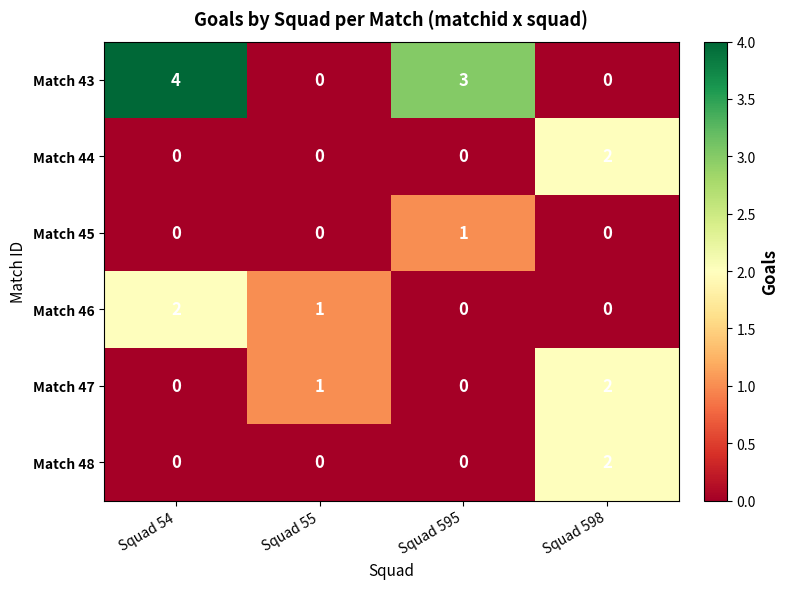

Is it true that Match 43 equals -2 at Squad 55?

False